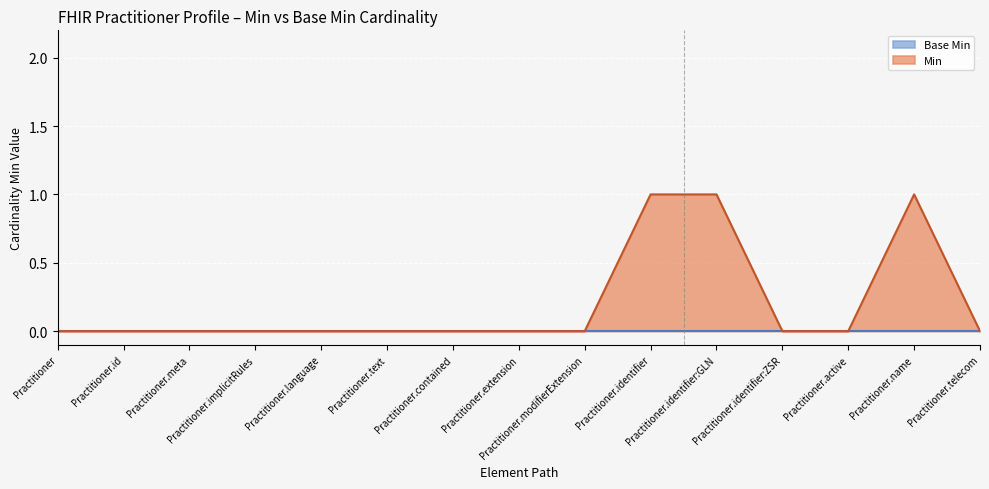

Reading left to right, transcribe all the data shown in this chart.

0	0	0	0	0	0	0	0	0	1	1	0	0	1	0